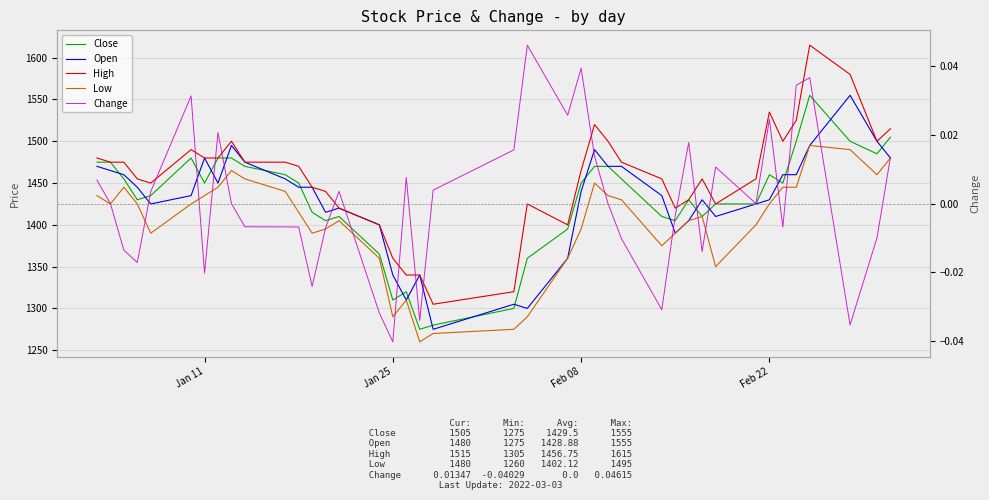

True or false: High has a value of 2281.4 at 26.

False